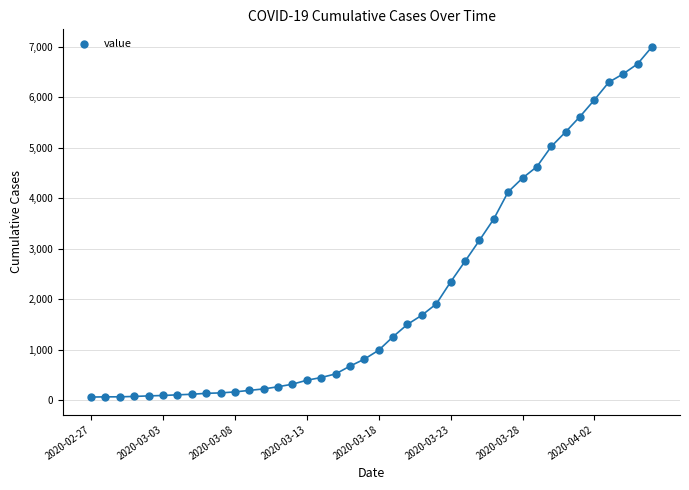

What is the range of Y values (max minus min)?

6938